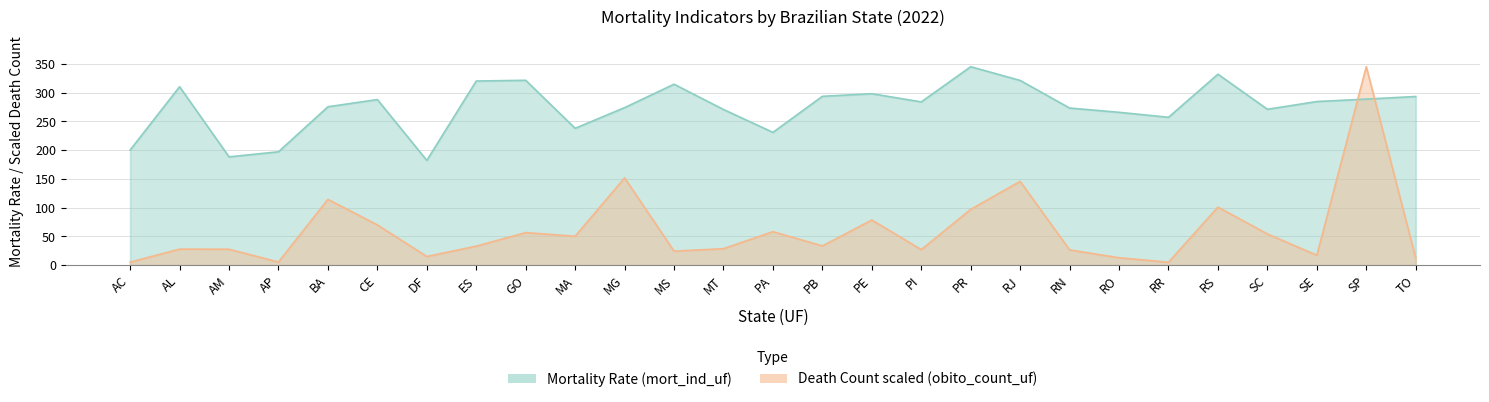

What is the label of the 25th point from the left?

SE